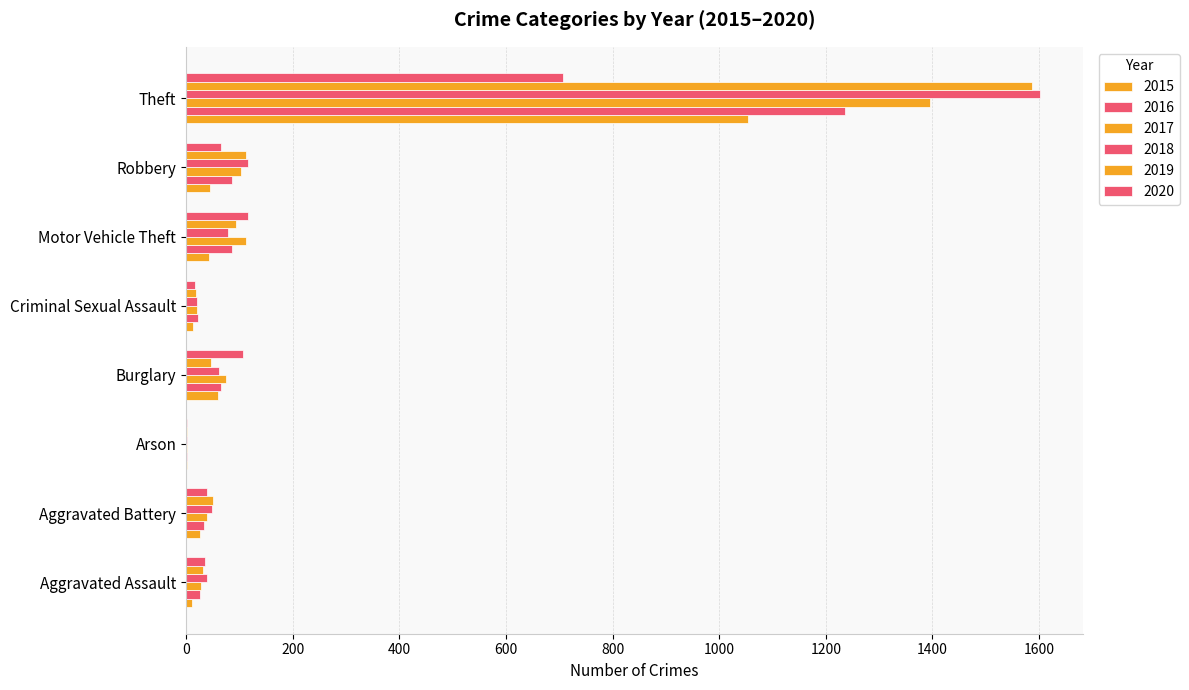

Reading right to left, transcribe all the data shown in this chart.

2015: Theft=1055	Robbery=44	Motor Vehicle Theft=43	Criminal Sexual Assault=13	Burglary=59	Arson=1	Aggravated Battery=26	Aggravated Assault=11
2016: Theft=1236	Robbery=86	Motor Vehicle Theft=86	Criminal Sexual Assault=22	Burglary=66	Arson=2	Aggravated Battery=33	Aggravated Assault=27
2017: Theft=1396	Robbery=103	Motor Vehicle Theft=112	Criminal Sexual Assault=21	Burglary=74	Arson=2	Aggravated Battery=39	Aggravated Assault=28
2018: Theft=1602	Robbery=116	Motor Vehicle Theft=79	Criminal Sexual Assault=20	Burglary=62	Arson=1	Aggravated Battery=49	Aggravated Assault=40
2019: Theft=1587	Robbery=113	Motor Vehicle Theft=94	Criminal Sexual Assault=18	Burglary=47	Arson=2	Aggravated Battery=51	Aggravated Assault=32
2020: Theft=707	Robbery=65	Motor Vehicle Theft=117	Criminal Sexual Assault=16	Burglary=106	Arson=1	Aggravated Battery=39	Aggravated Assault=36